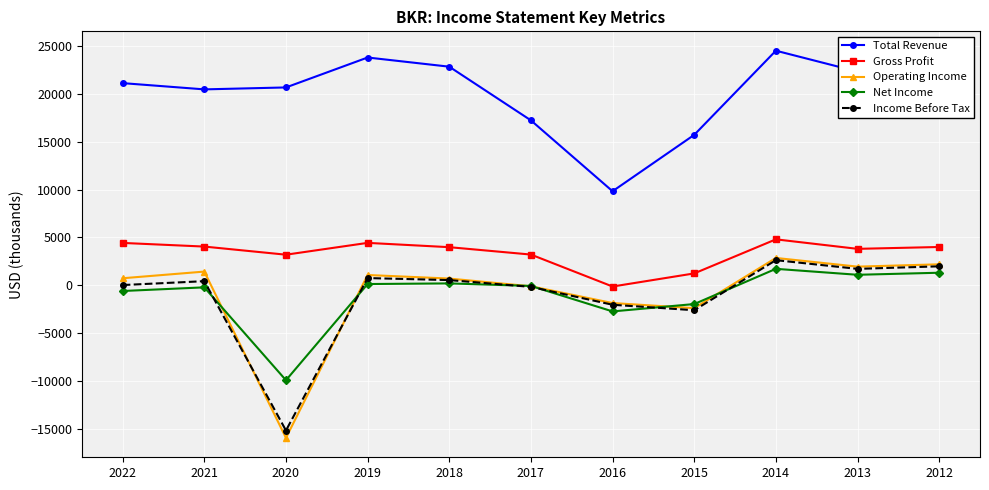

Does the chart display data point markers on the line(s)?

Yes